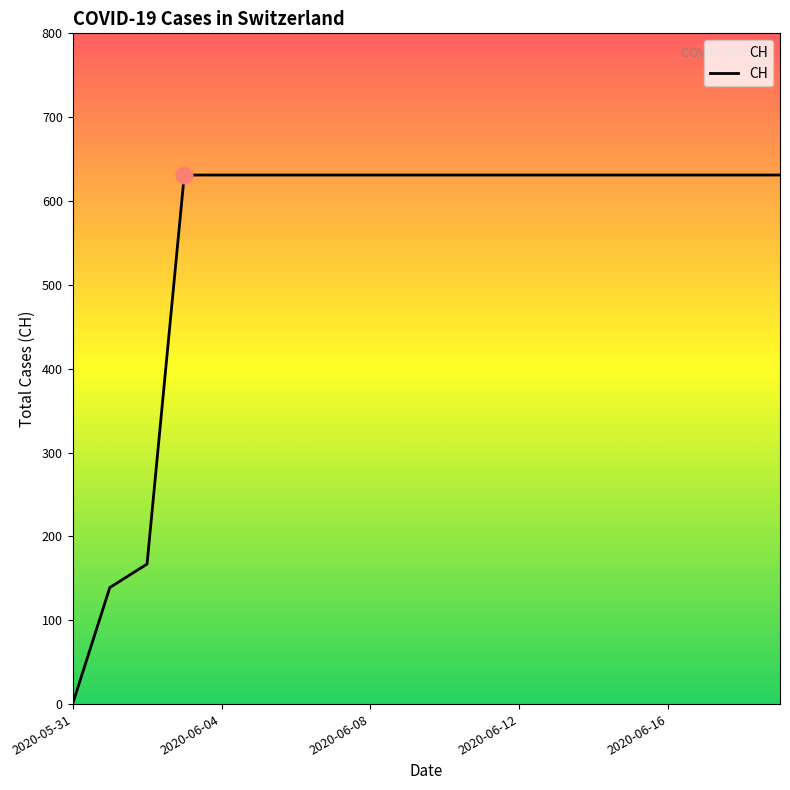

Reading left to right, list all the values displayed in this chart.

0	139	167	631	631	631	631	631	631	631	631	631	631	631	631	631	631	631	631	631